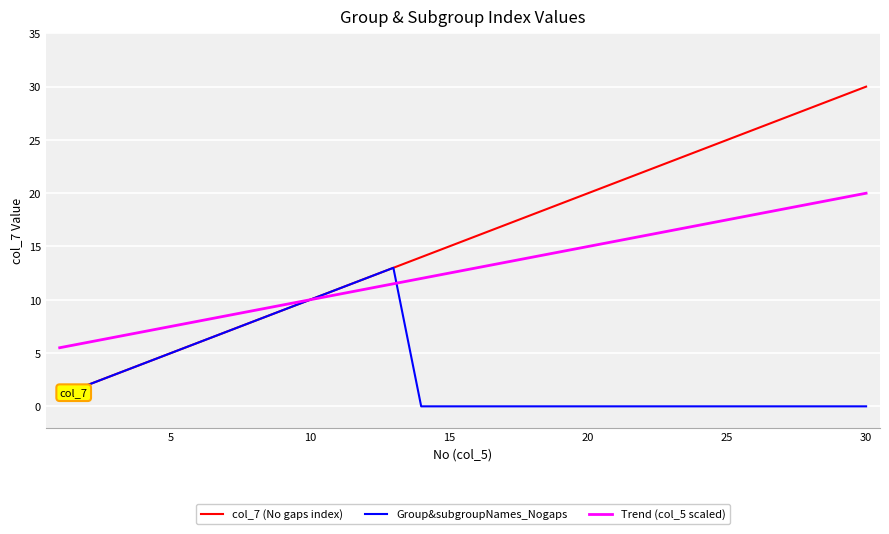

Which series has the largest total across all categories?

col_7 (No gaps index)